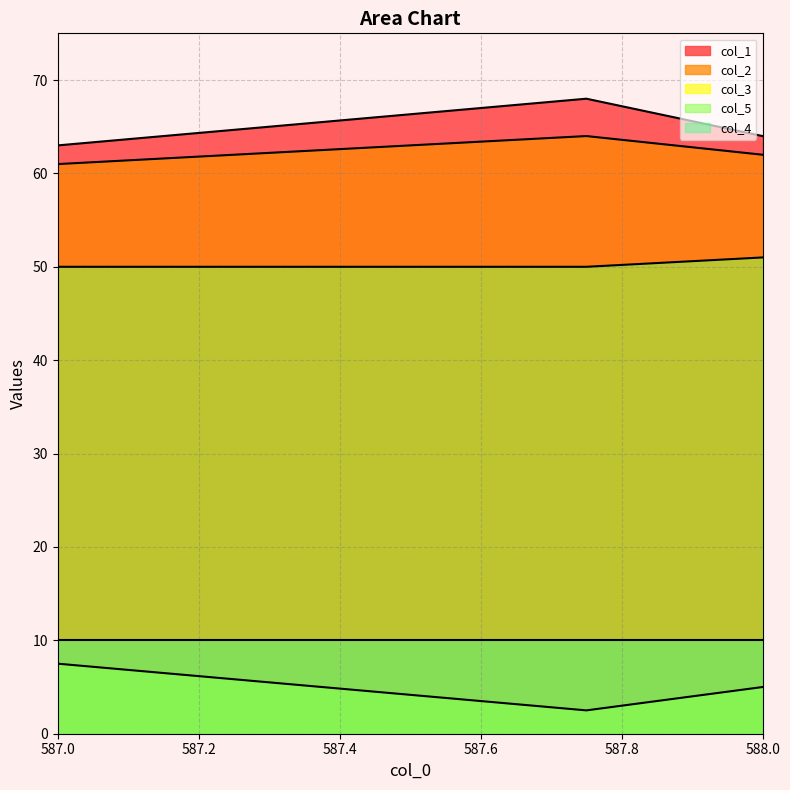

How many series are shown in this chart?

5